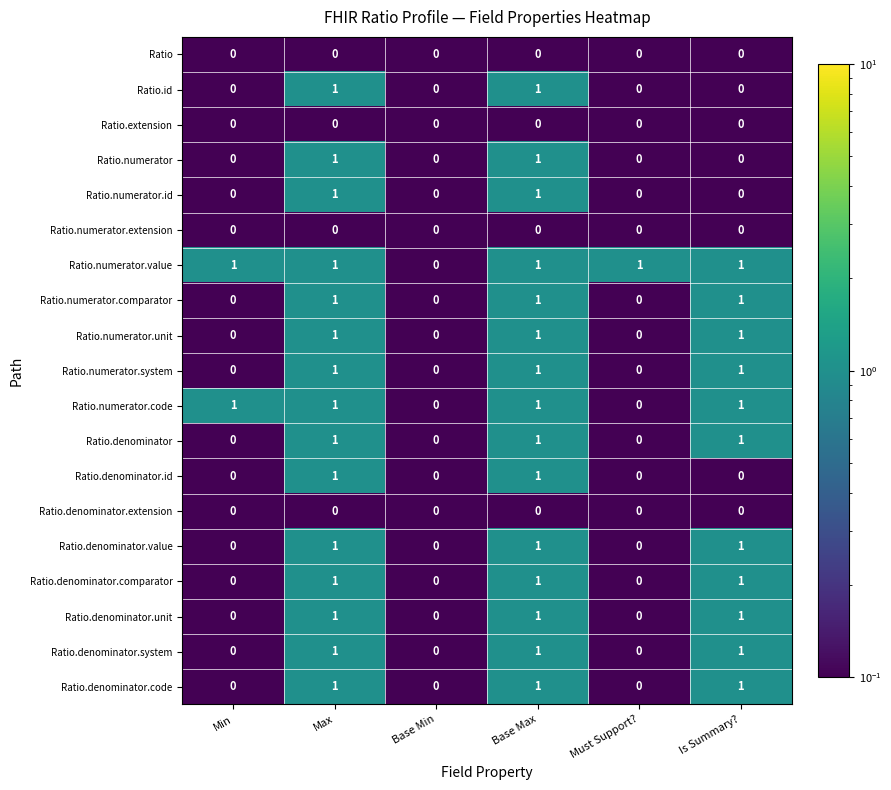

How many distinct data groups are displayed?

19